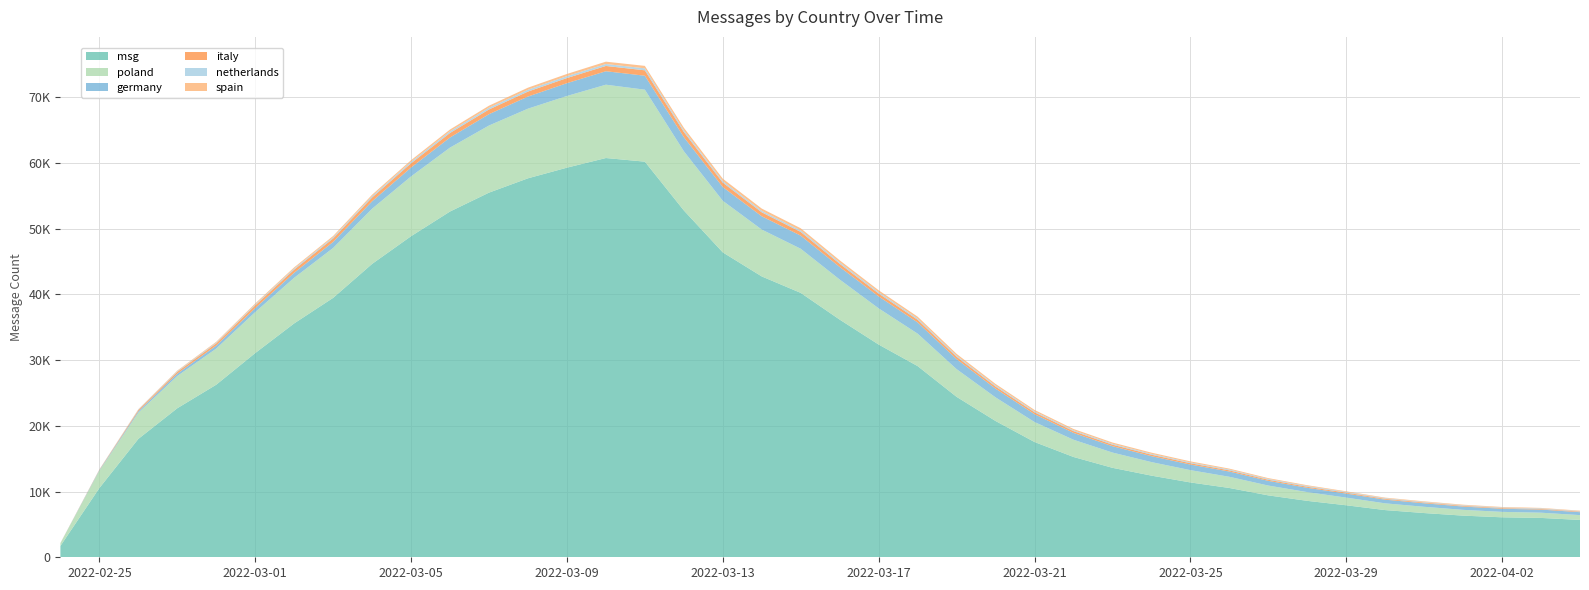

Is this an area chart (filled region under the line)?

No